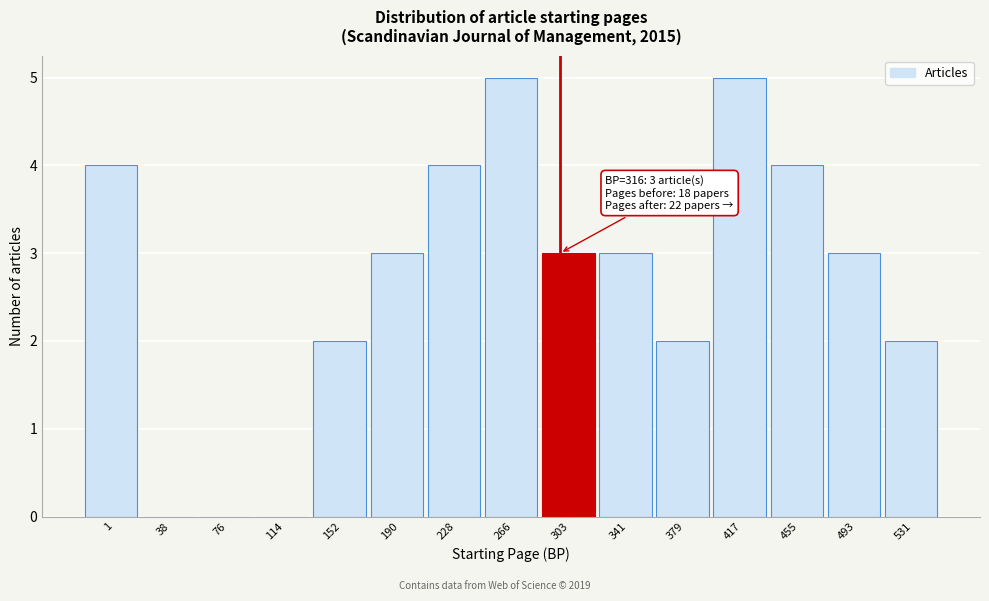

Reading left to right, extract all data points from this chart.

1=4	38=0	76=0	114=0	152=2	190=3	228=4	266=5	303=3	341=3	379=2	417=5	455=4	493=3	531=2